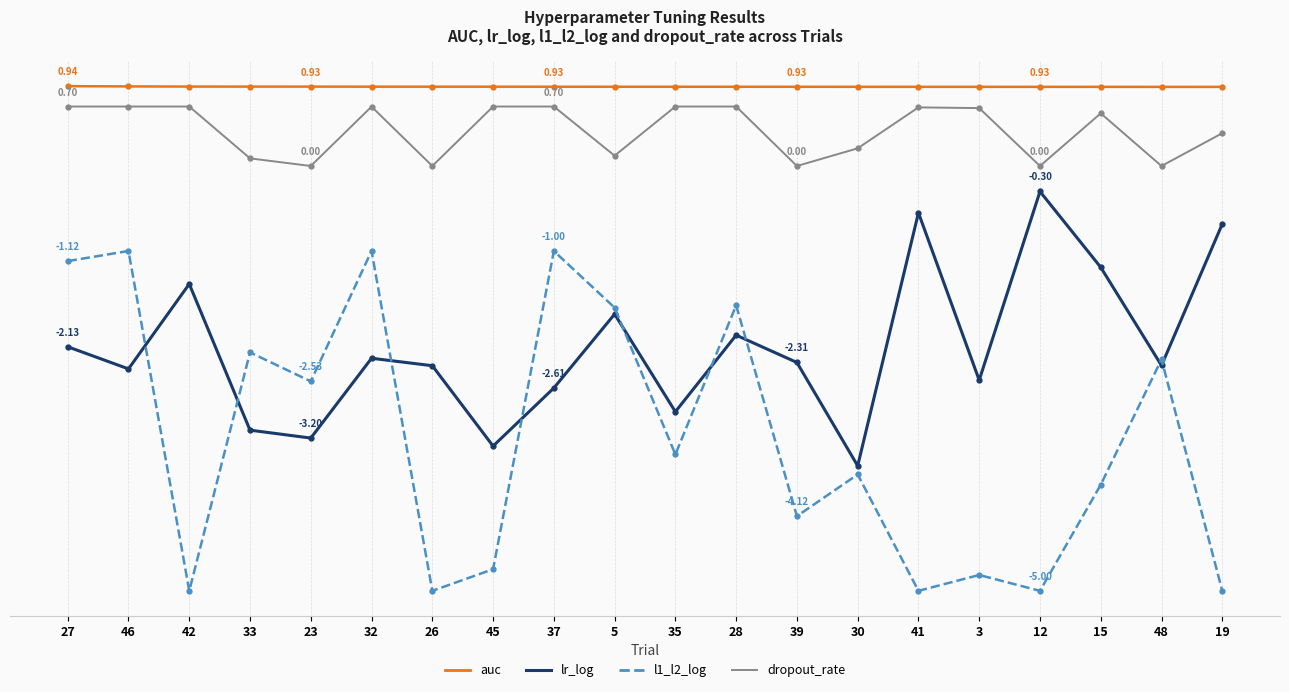

Which category has the lowest value across all series?

42